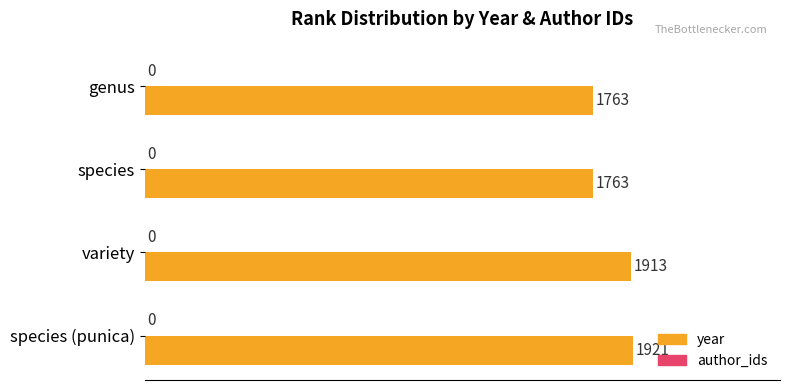

What is the label of the 1st bar from the bottom?

species (punica)